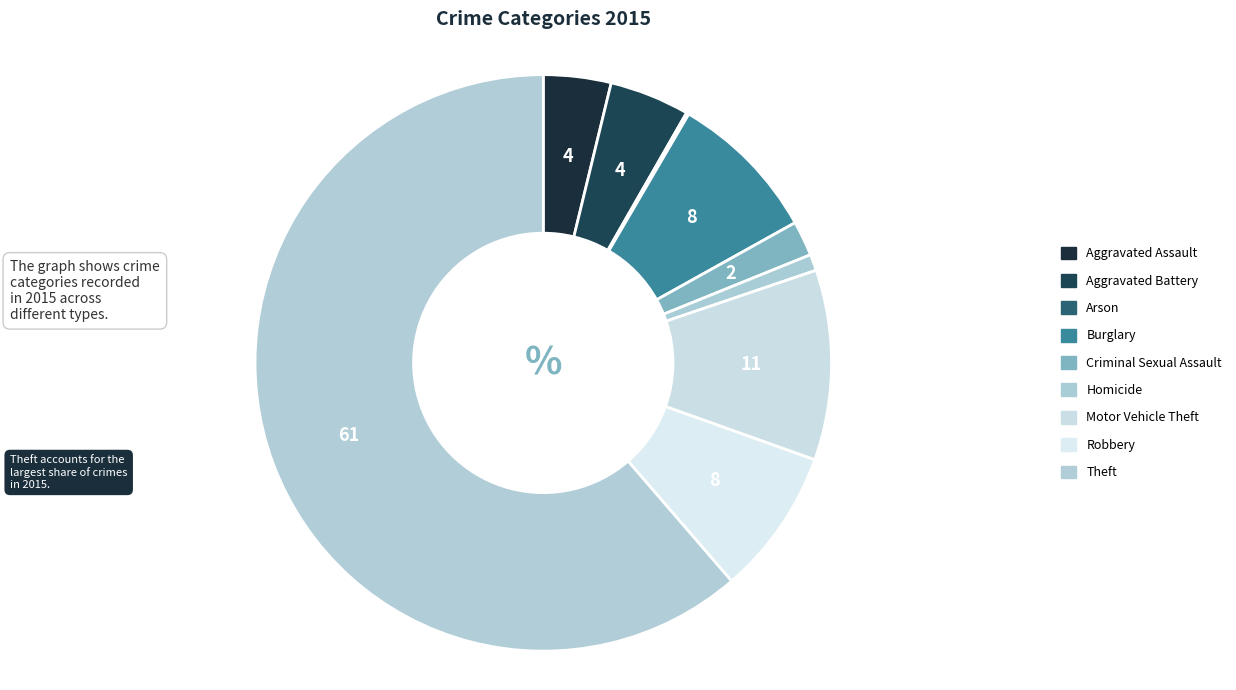

How much of the chart is everything except Aggravated Battery?

95.5%